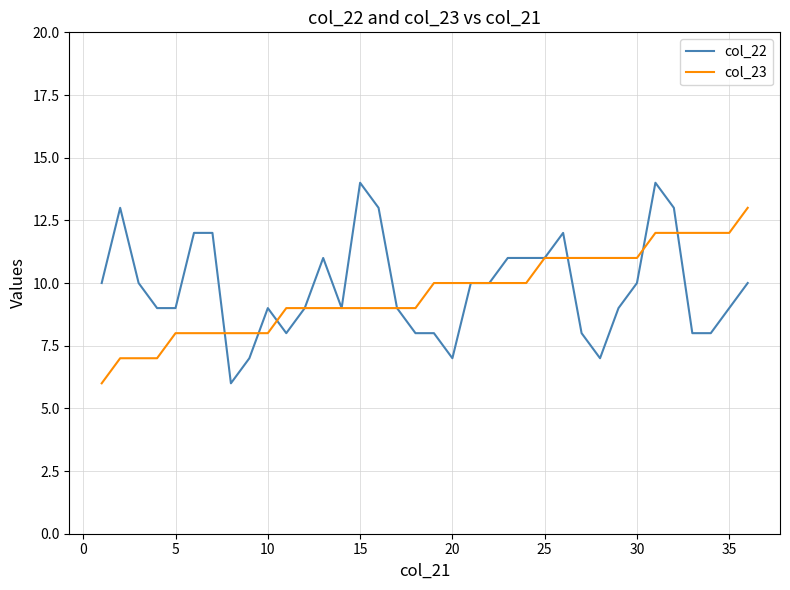

Rank the series by their maximum value, from lowest to highest.

col_23, col_22